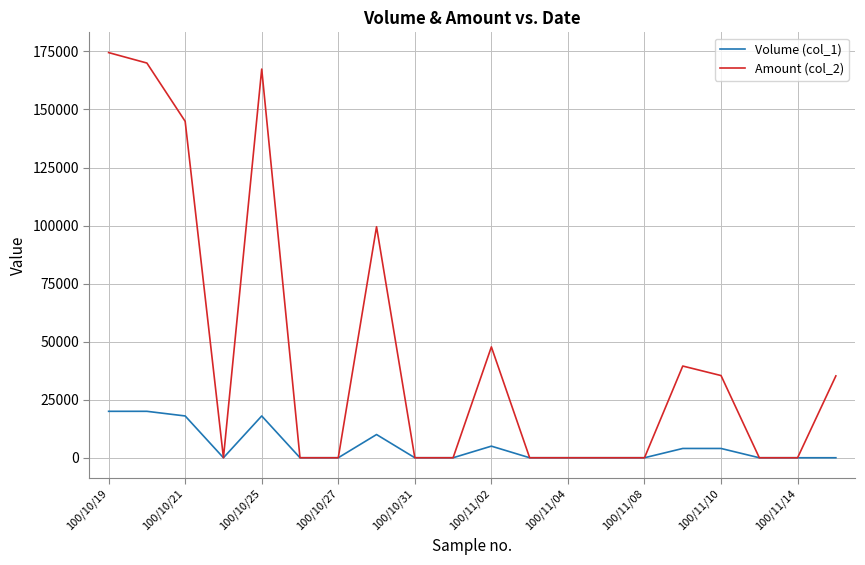

Which series has the widest spread of values?

Amount (col_2)